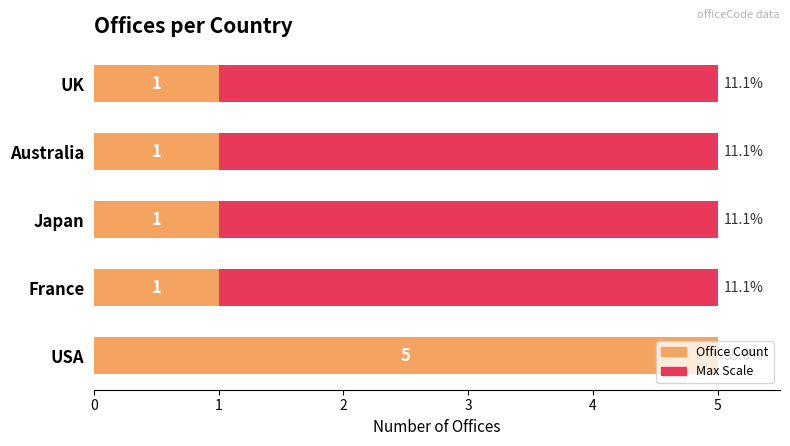

Rank the categories by Maximum (scale) value from lowest to highest.

0, 1, 2, 3, 4